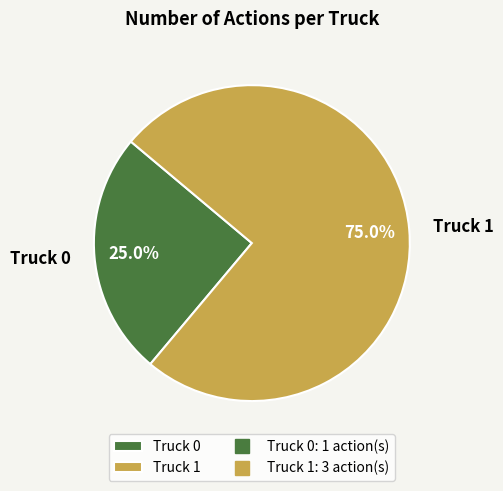

Between Truck 0 and Truck 1, which is larger?

Truck 1